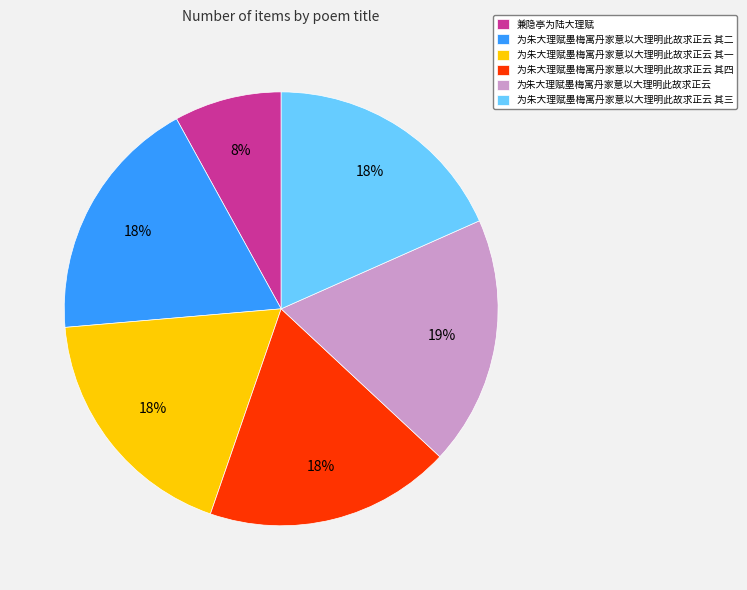

Is it true that 为朱大理赋墨梅寓丹家意以大理明此故求正云 其一 is 32% of the pie?

False